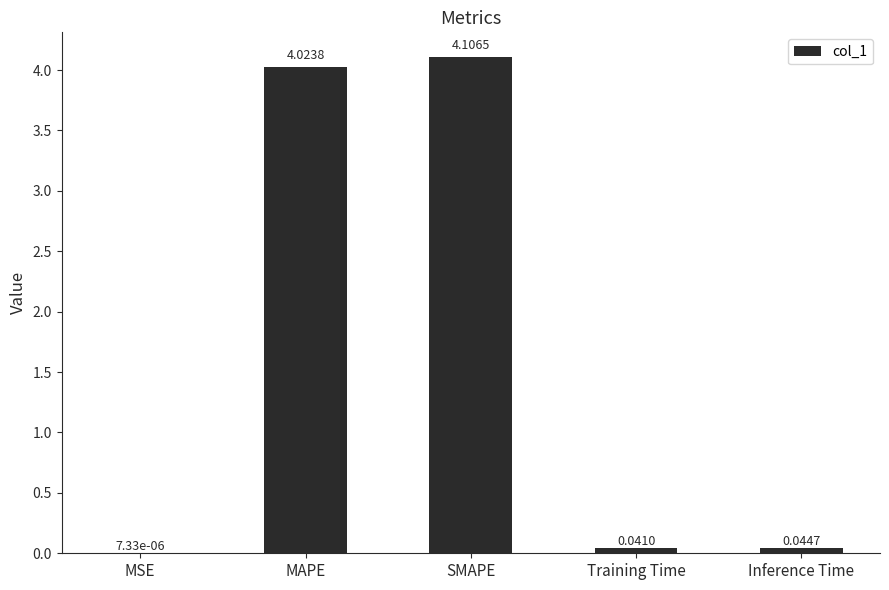

At which category does the chart reach its peak across all series?

SMAPE